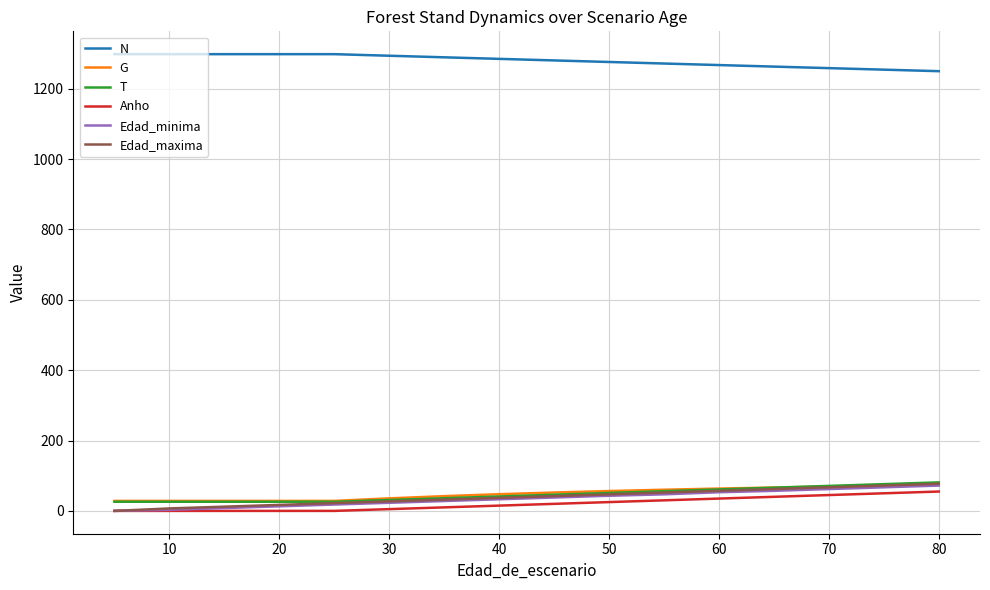

Which series has the largest total across all categories?

N